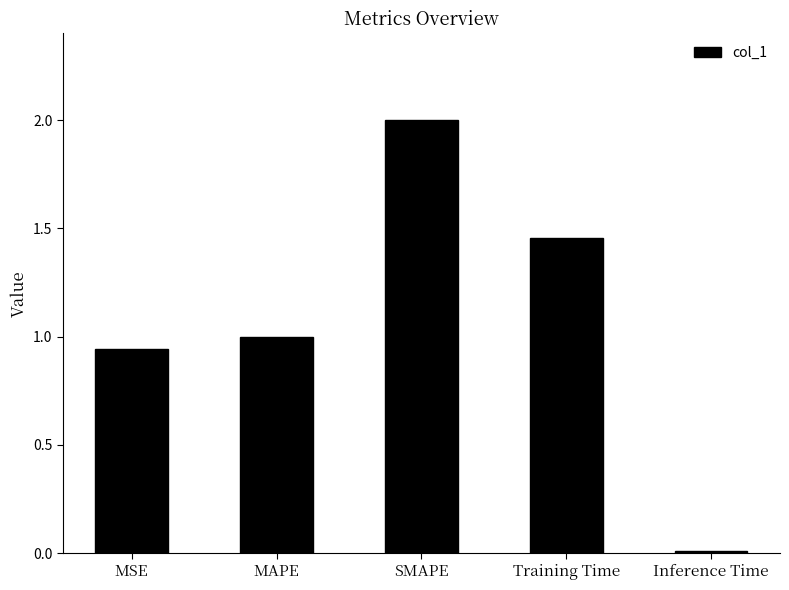

Approximately how many times larger is the value at Training Time compared to SMAPE?

0.7